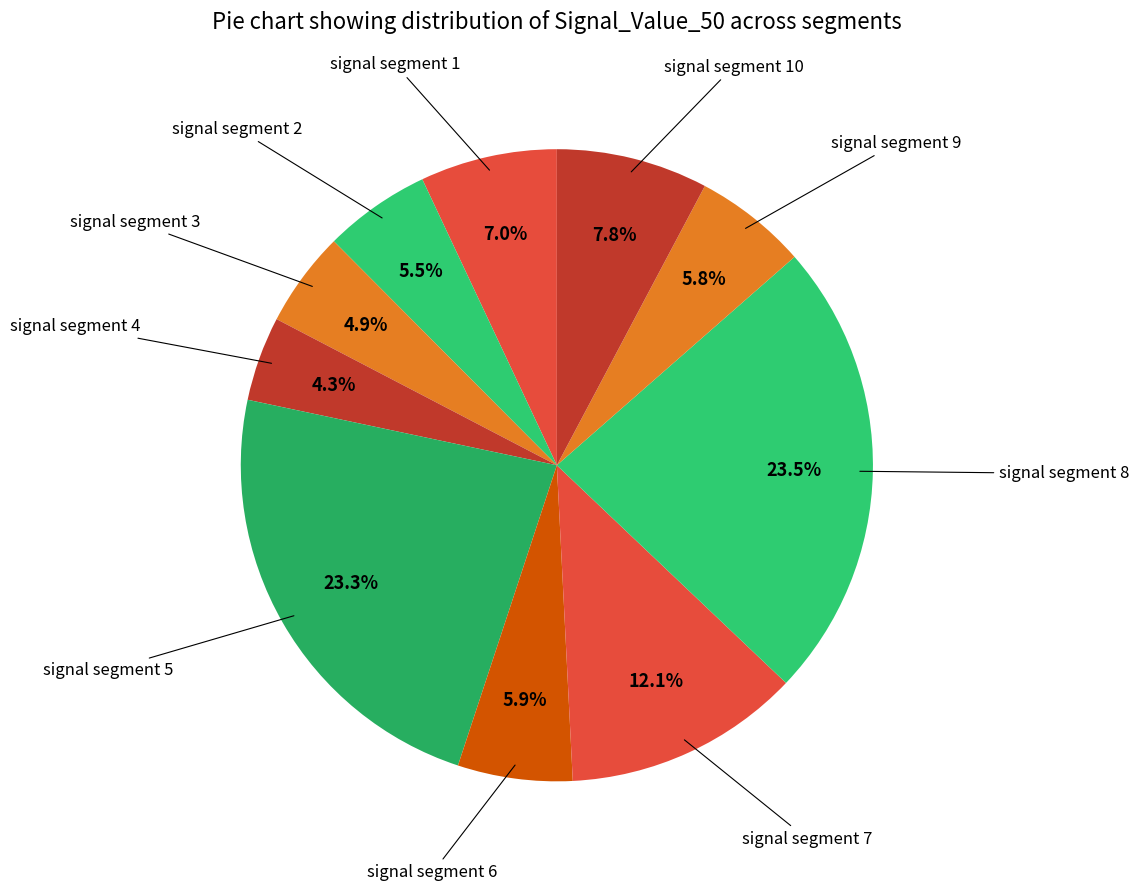

How many segments does this pie chart have?

10